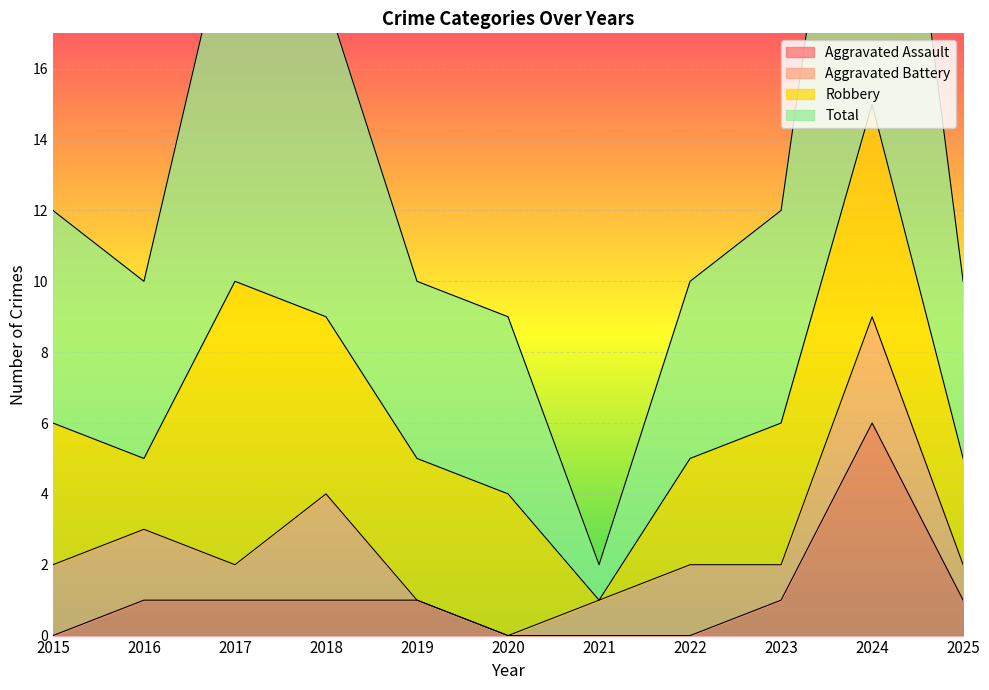

True or false: Aggravated Assault has a value of 1 at 2019.

True